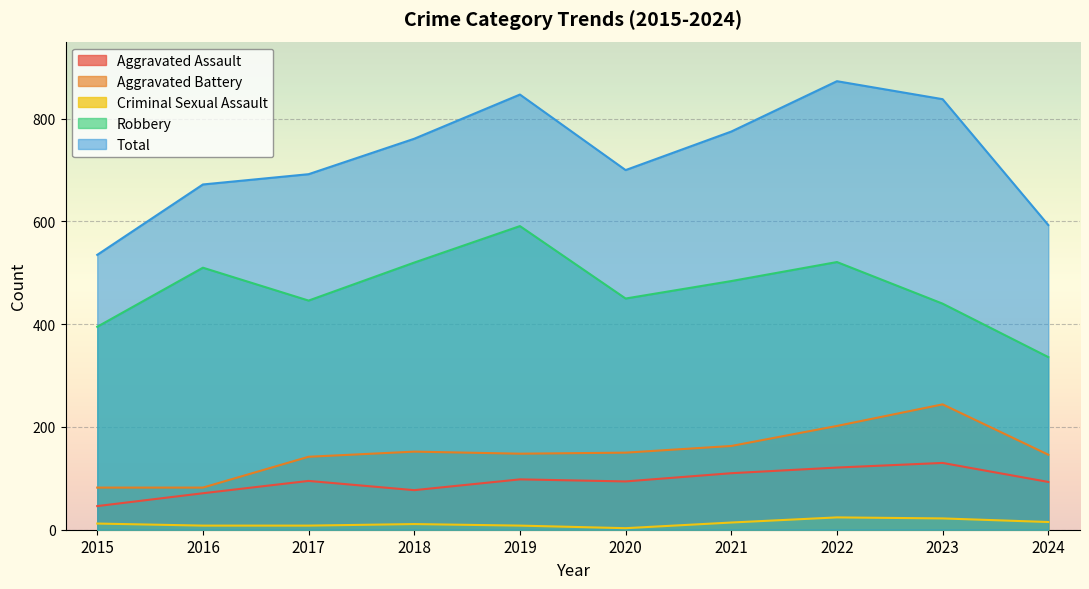

Where is the first local maximum for Criminal Sexual Assault?

2018